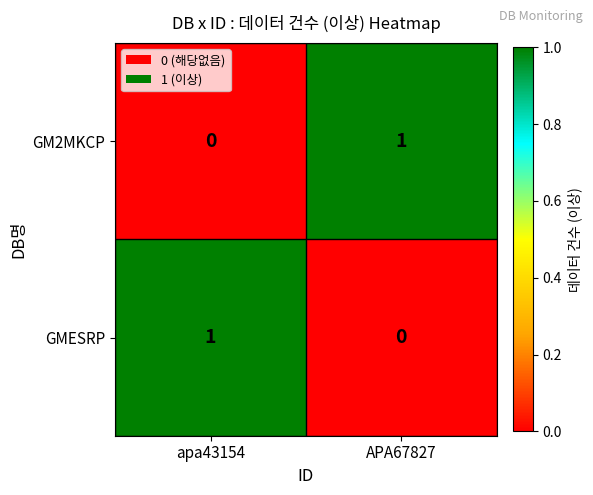

Where is GMESRP nearest to the value 0?

APA67827